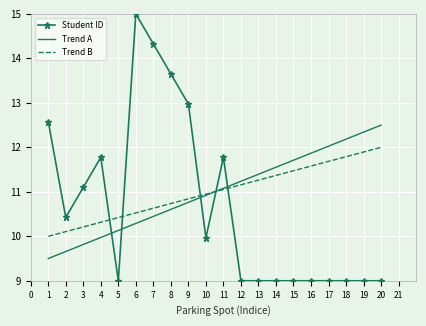

What is the difference between the second highest and second lowest values in the Trend B series?

1.8